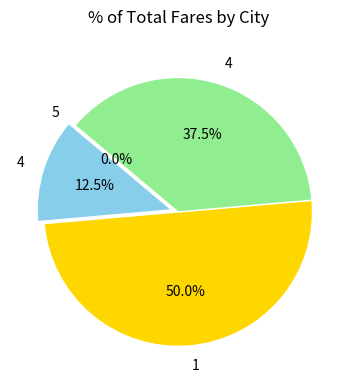

Does 5 represent more than half of the total?

No